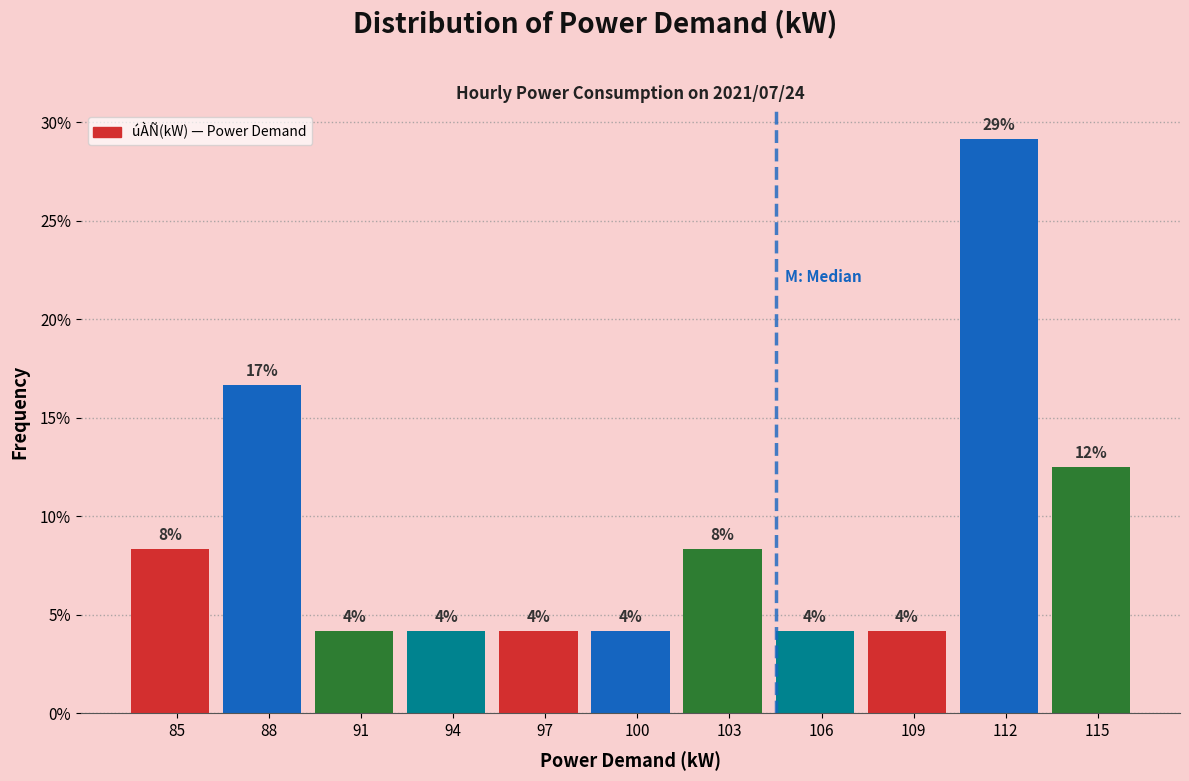

Are the bars horizontal?

No